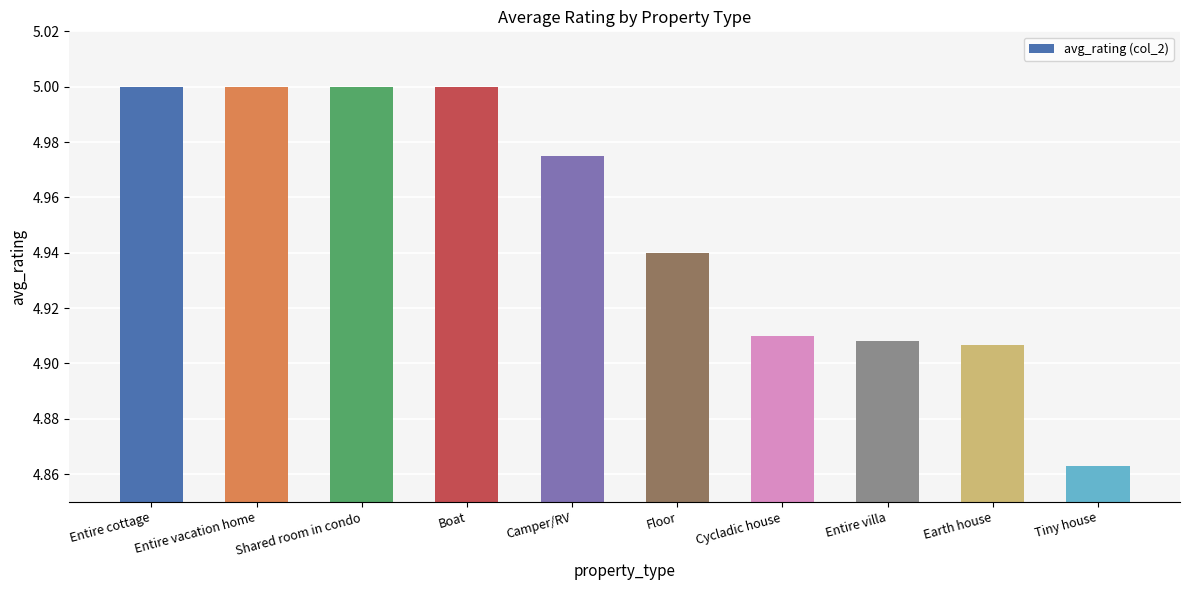

Which category has the lowest value across all series?

Tiny house